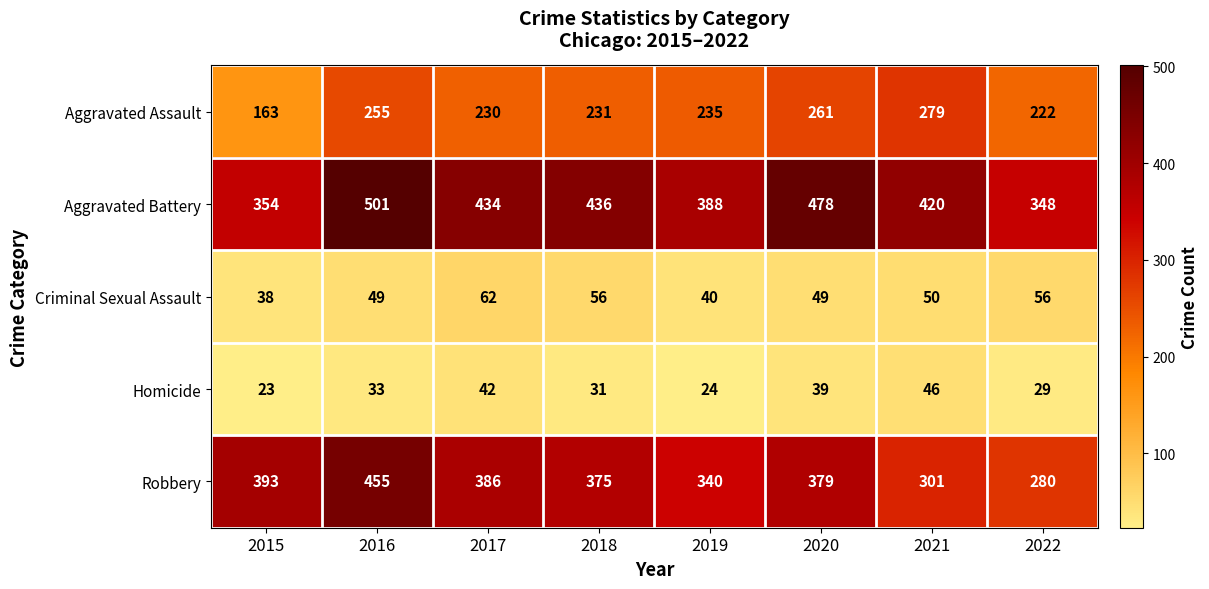

Rank the series at 2015 from lowest to highest value.

Homicide, Criminal Sexual Assault, Aggravated Assault, Aggravated Battery, Robbery